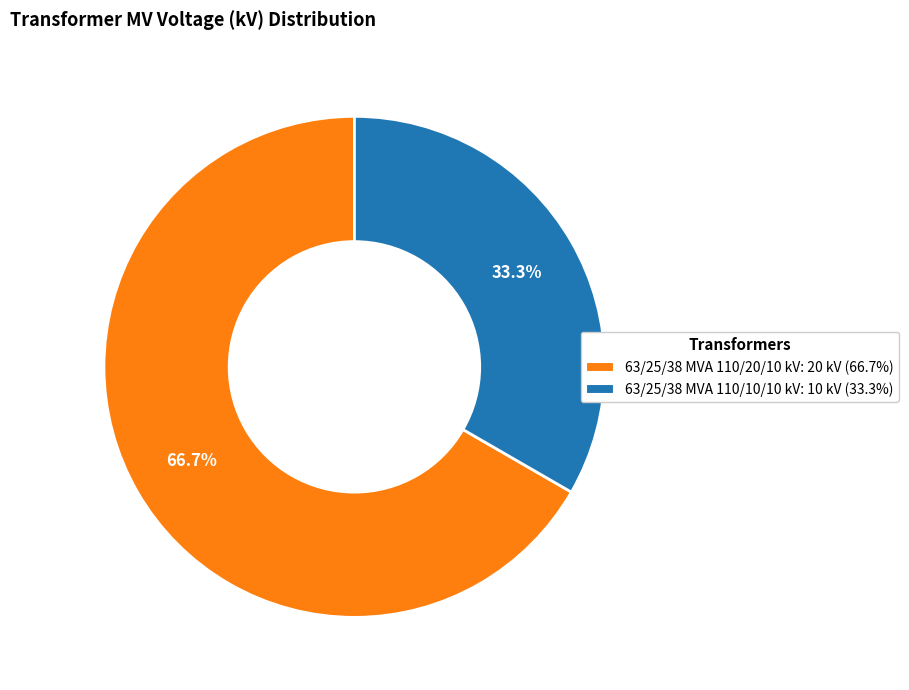

Does 63/25/38 MVA 110/20/10 kV account for over 50% of the chart?

Yes